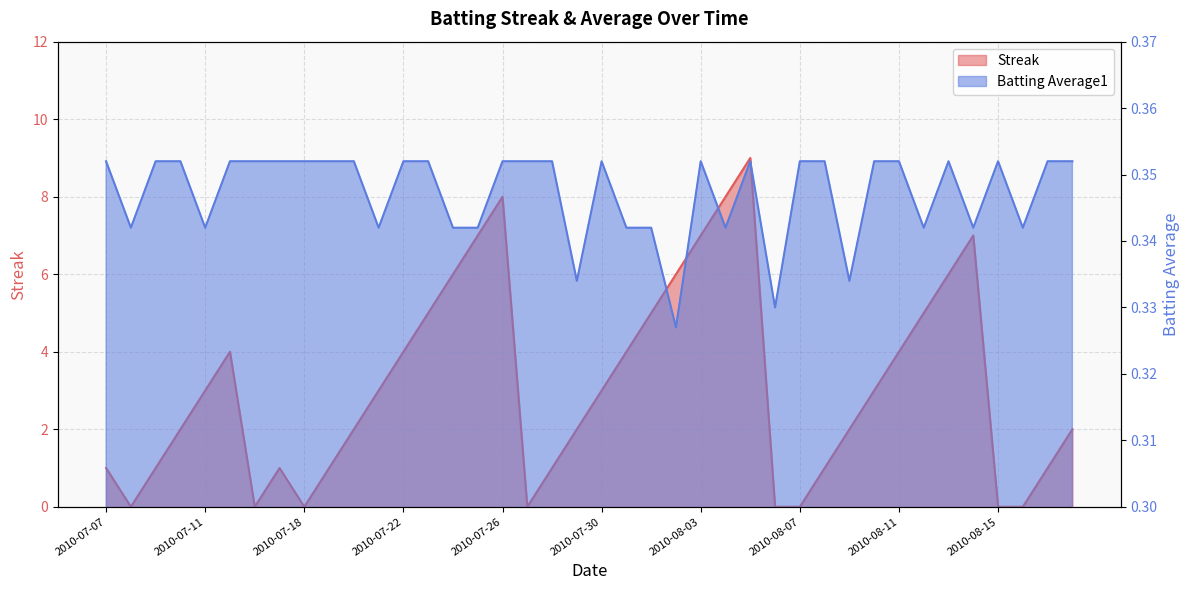

What is the value of the Streak point at the 32nd from the left?

3.0